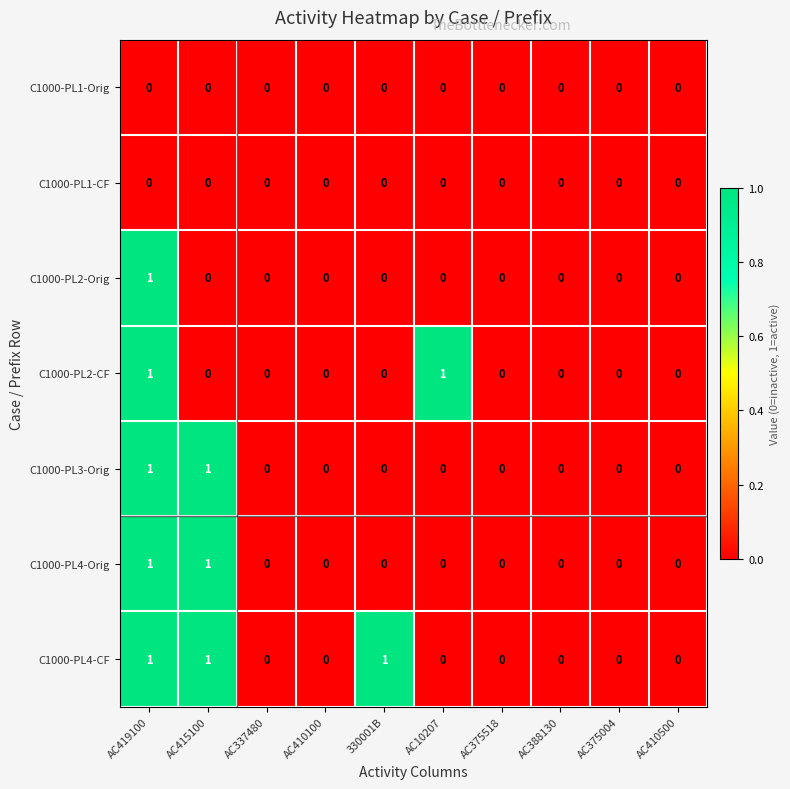

Is it true that C1000-PL3-Orig equals -1 at AC375518?

False